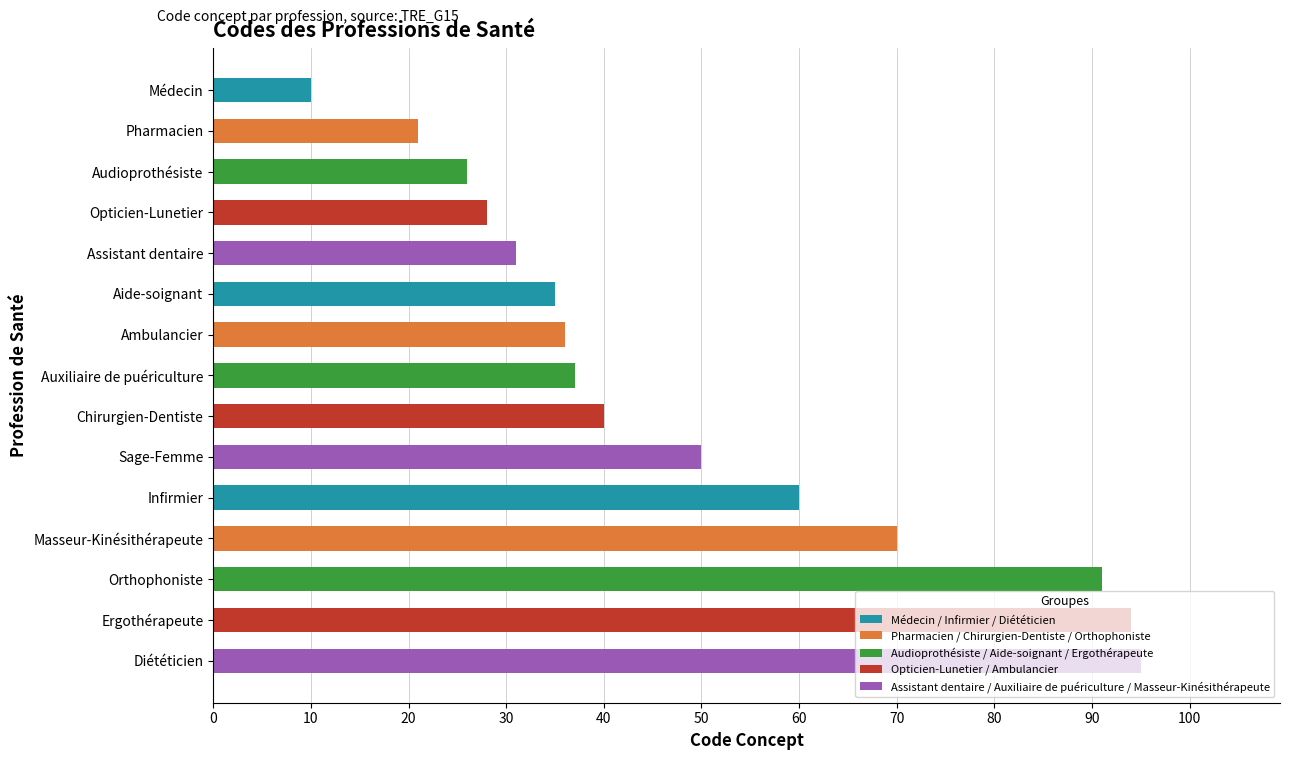

Read the value at Sage-Femme.

50